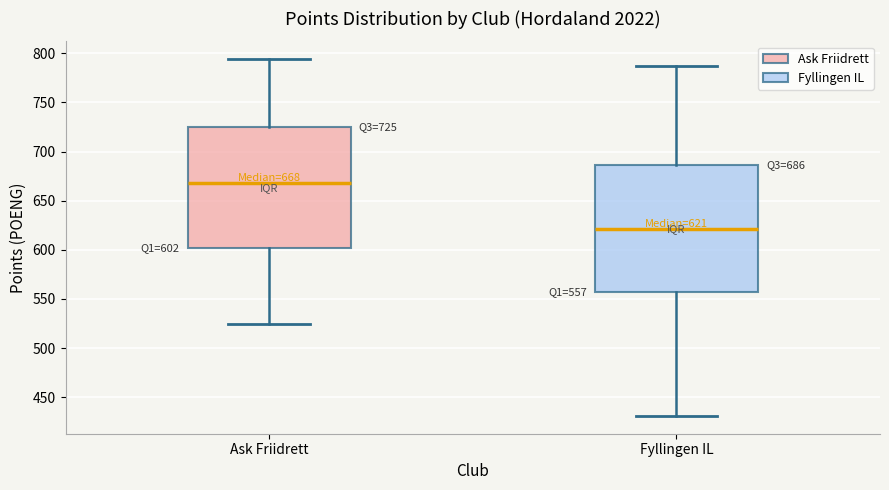

Comparing the boxes themselves (not the whiskers), which one is the tallest?

Fyllingen IL